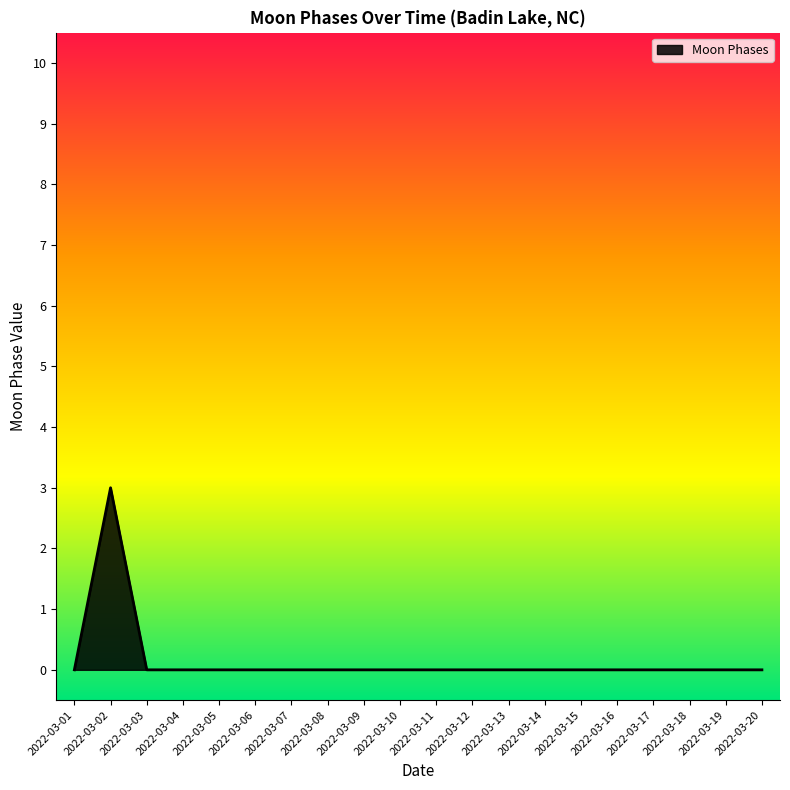

True or false: the data shows 0 at 2022-03-14.

True